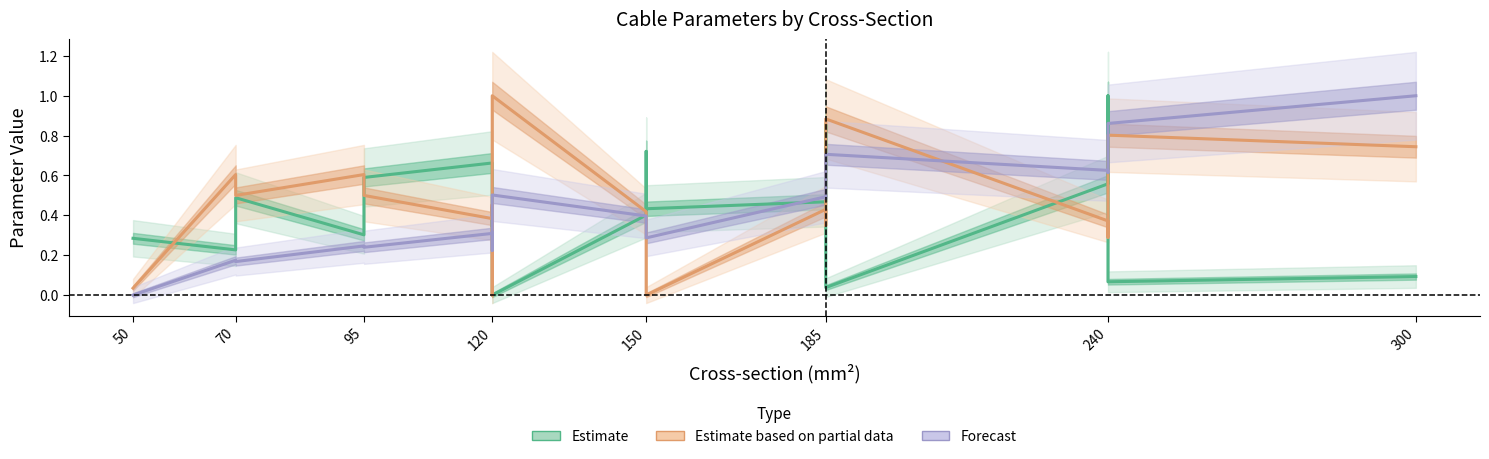

How many lines are shown in the chart?

3